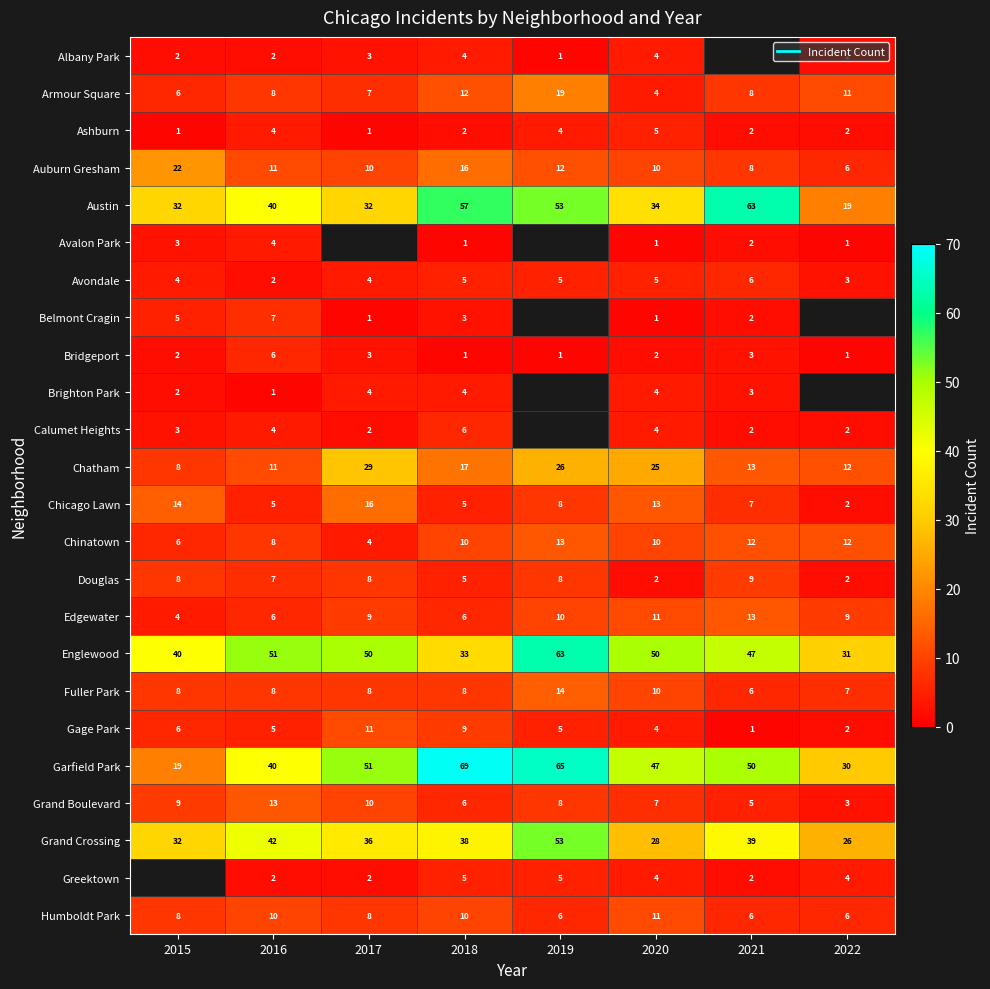

How many data points in Austin are above 40?

3